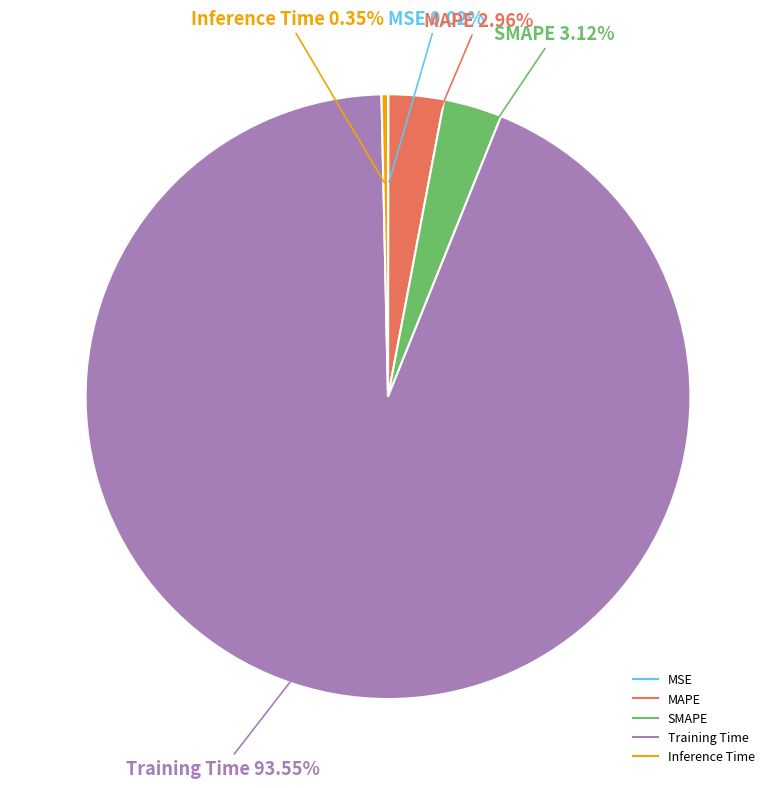

Which has a higher value, Training Time or Inference Time?

Training Time